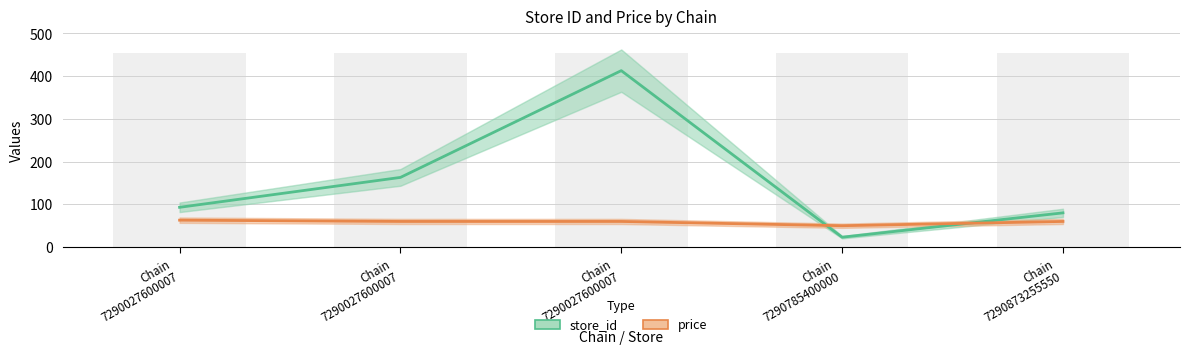

Is the value of price at Chain
7290027600007 greater than the value of store_id at Chain
7290027600007?

No